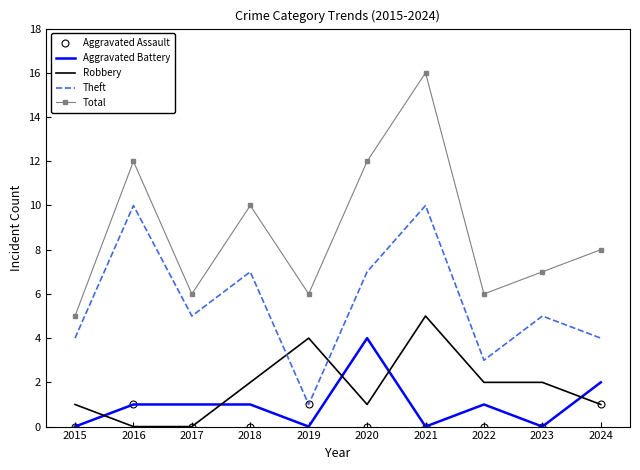

Which series has the widest spread of values?

Total